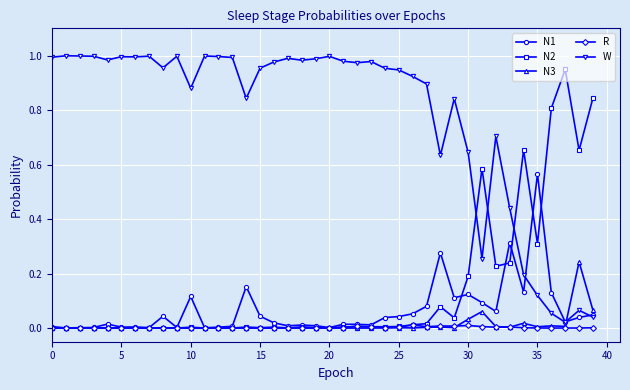

Which series ends up on top after the final intersection of N3 and R?

N3